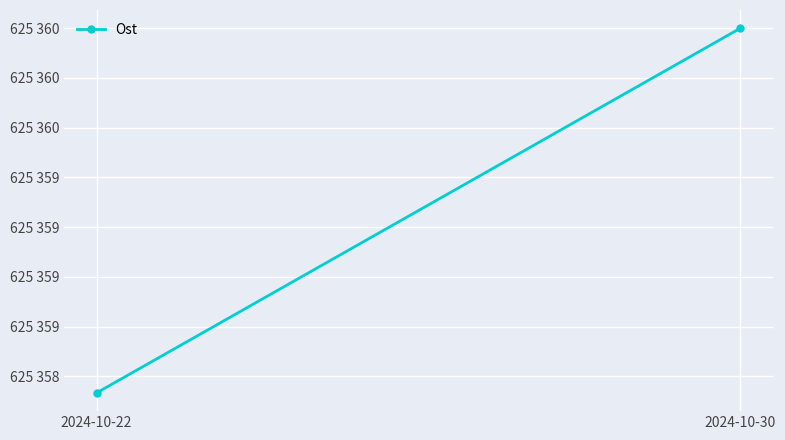

Rank the categories by value from highest to lowest.

2024-10-30, 2024-10-22